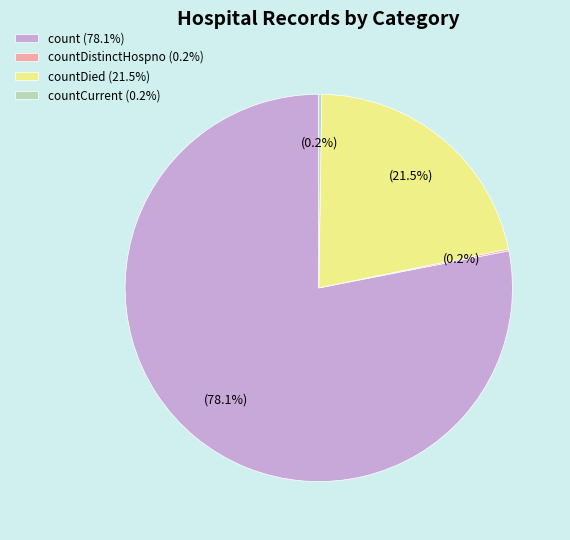

Which slice is the largest?

count (78.1%)